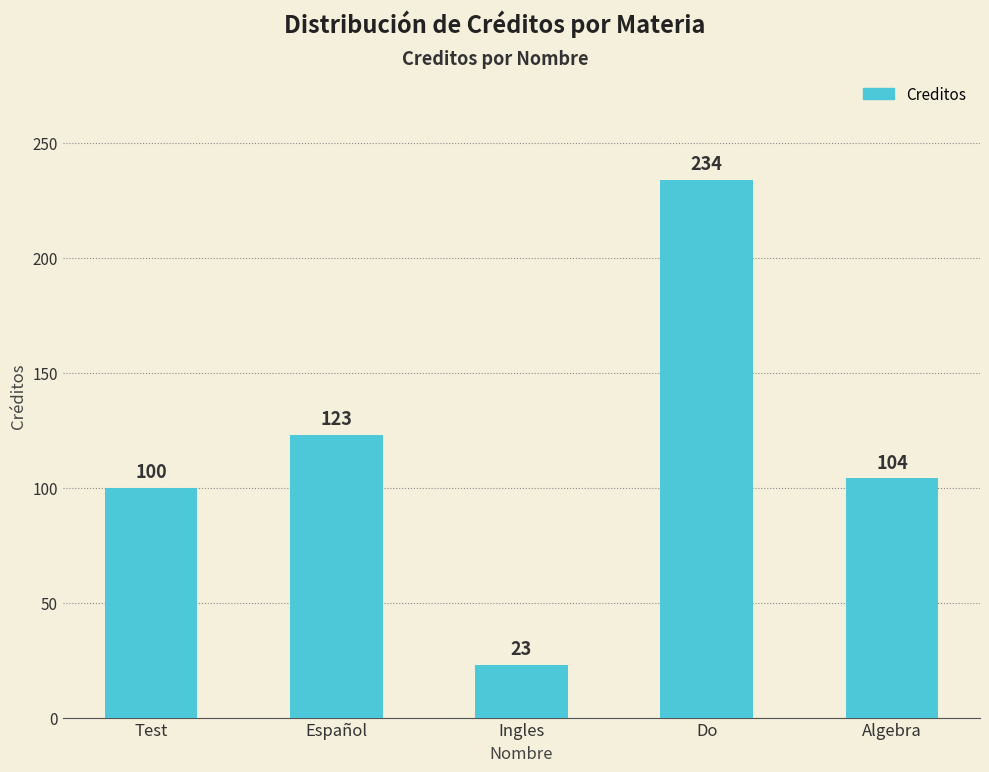

The chart shows a value of 100 at Test. True or false?

True